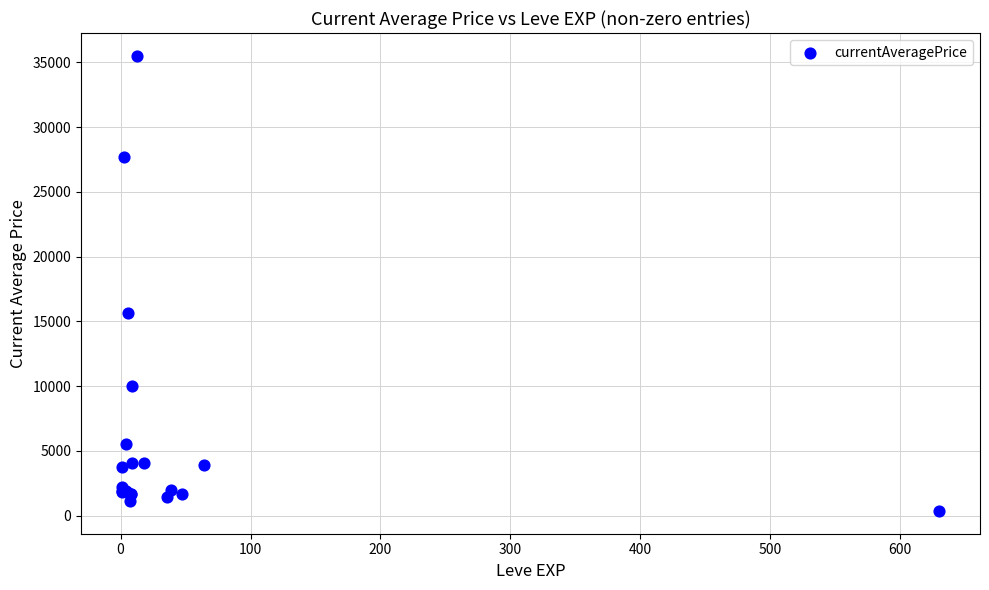

What Y value in the scatter plot is closest to 17931?

15611